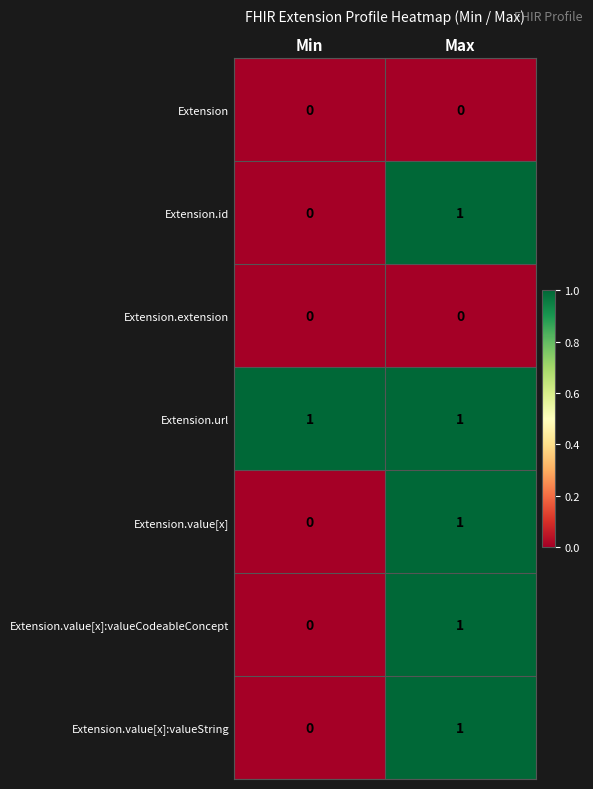

The value of Extension.value[x]:valueString at Max is 1. True or false?

True